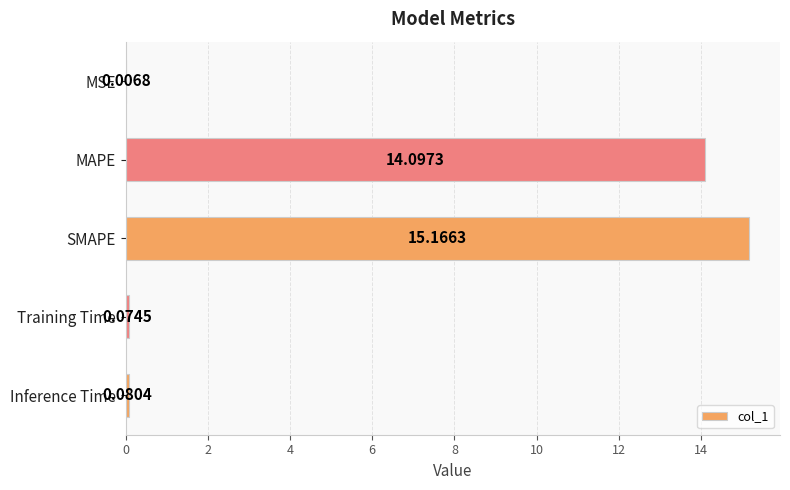

Which label corresponds to the largest value in the chart?

SMAPE